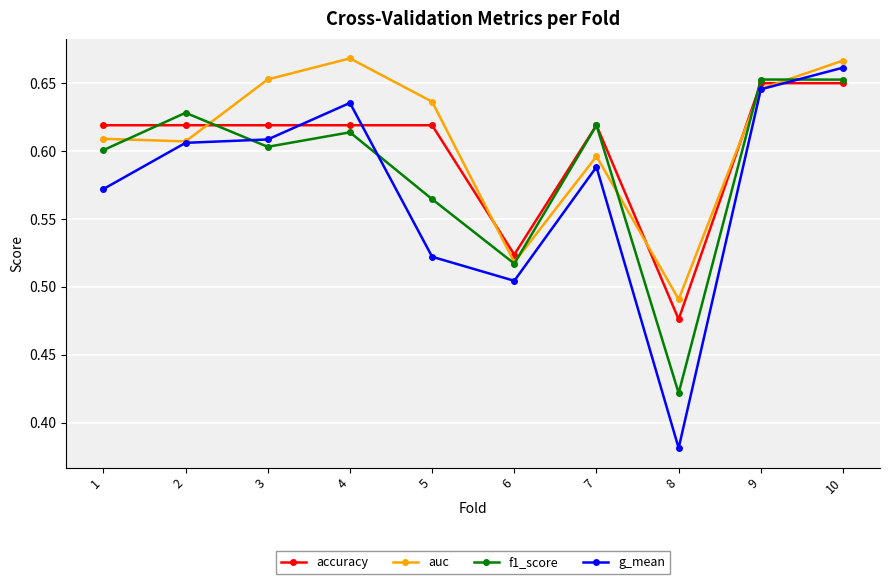

How many interior local peaks does the auc series have?

2